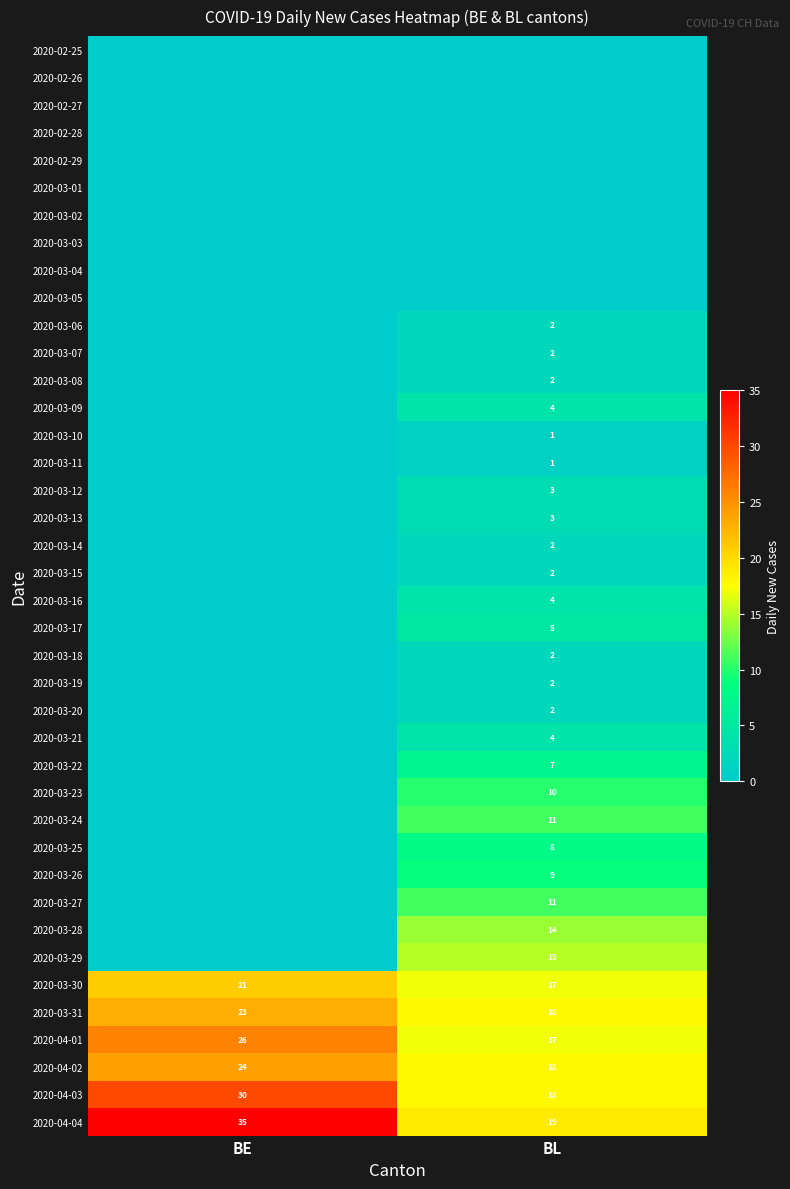

Read the 2020-04-03 value at BE, to the nearest 10.

30